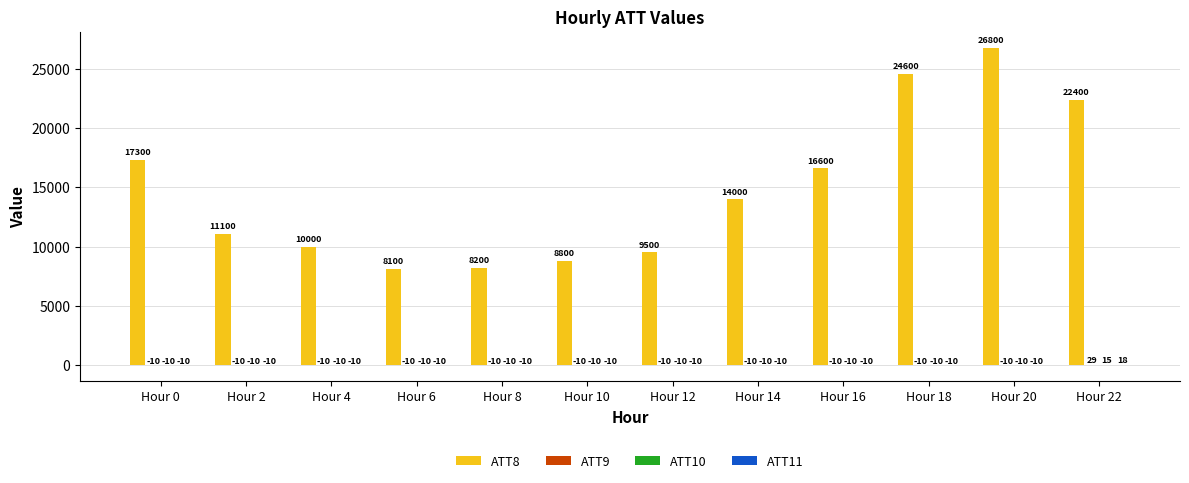

Which series changed the most between Hour 6 and Hour 22?

ATT8